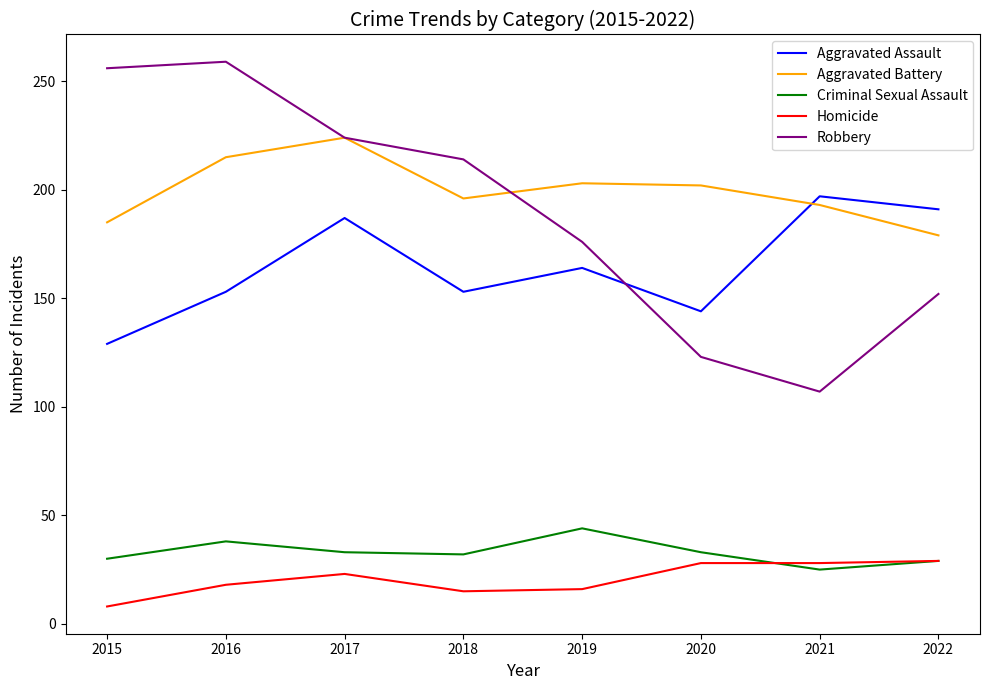

What is the maximum value for Robbery?

259